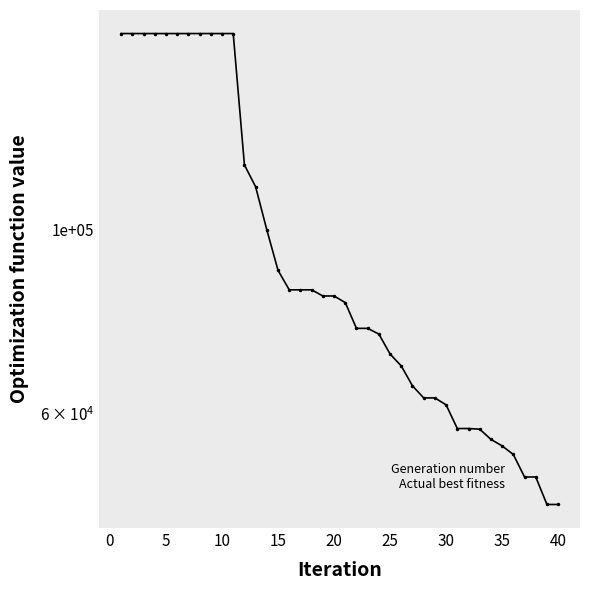

How many categories are shown in the chart?

40